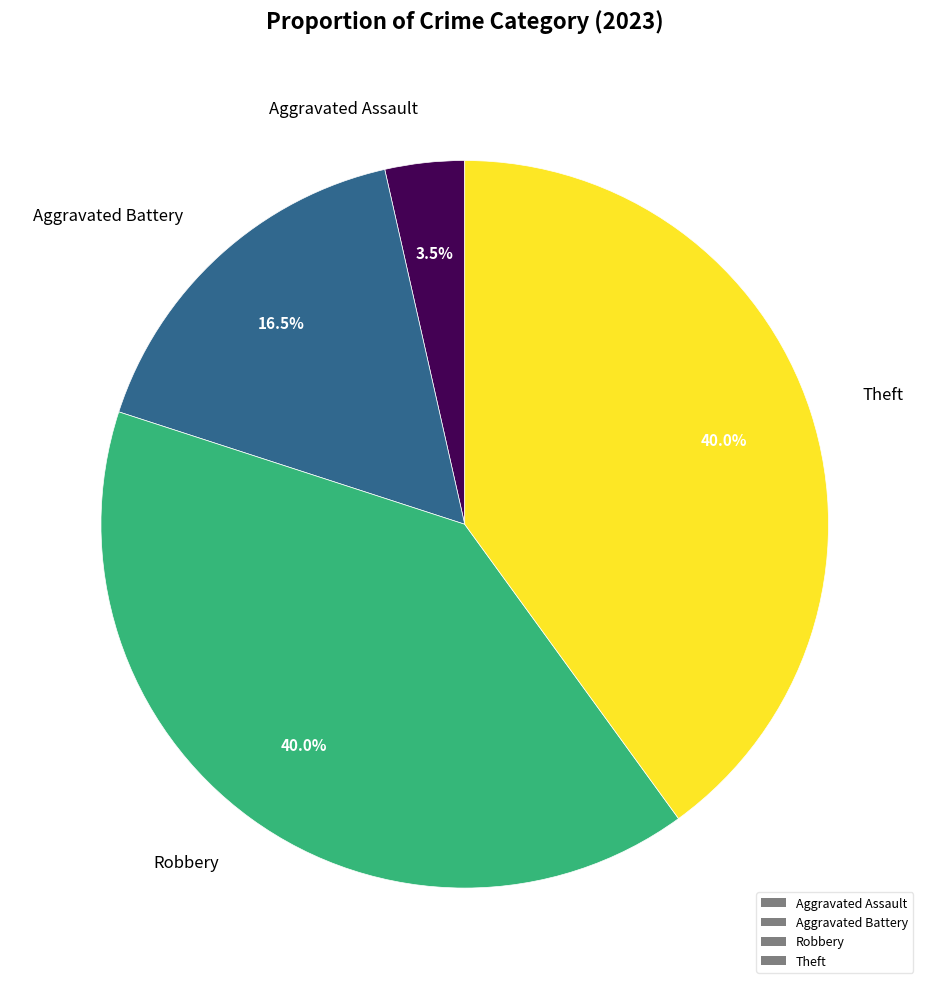

Do Aggravated Battery and Theft together represent more than half of the pie?

Yes